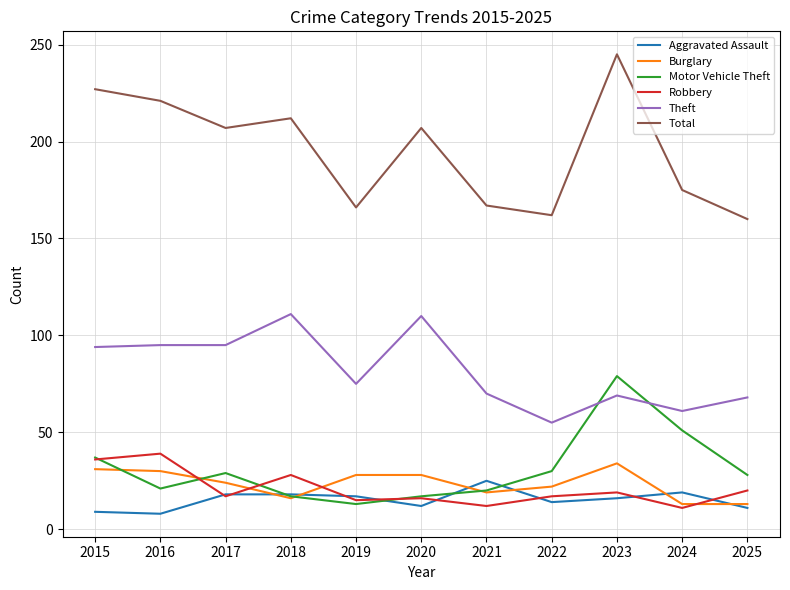

How many distinct data groups are displayed?

6